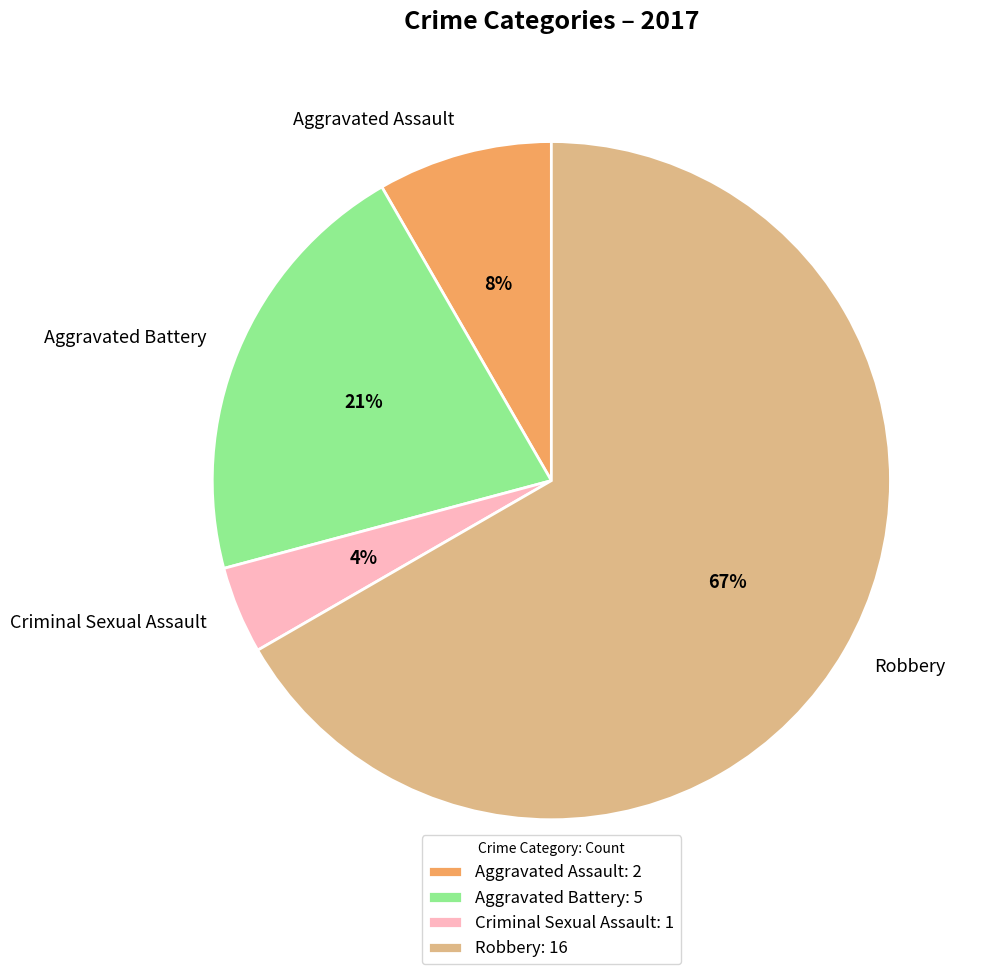

Count the number of slices in the pie.

4